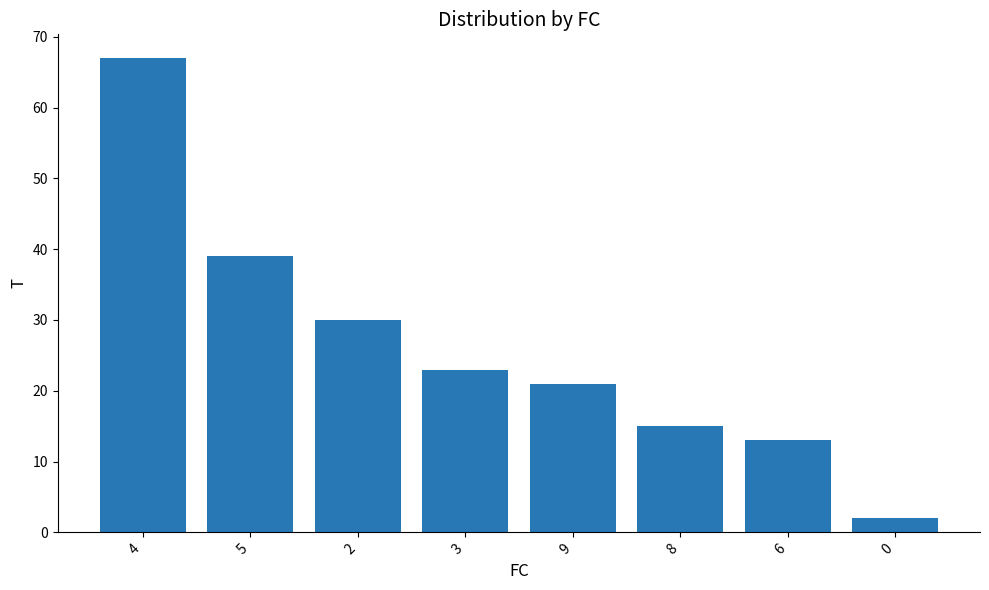

List the labels in order of value, largest first.

4, 5, 2, 3, 9, 8, 6, 0